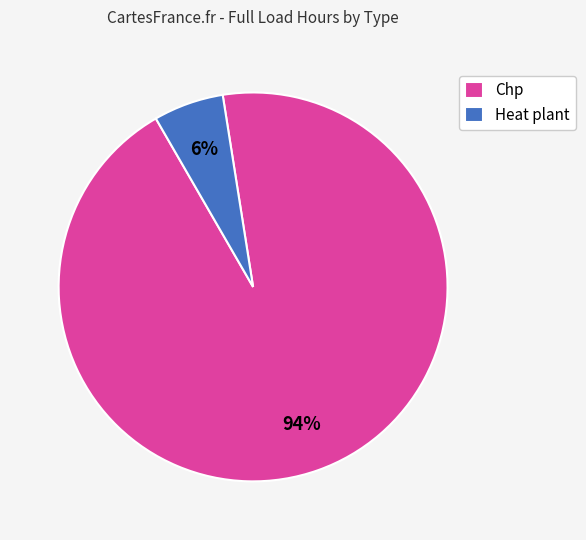

Rank the categories by value from highest to lowest.

Chp, Heat plant